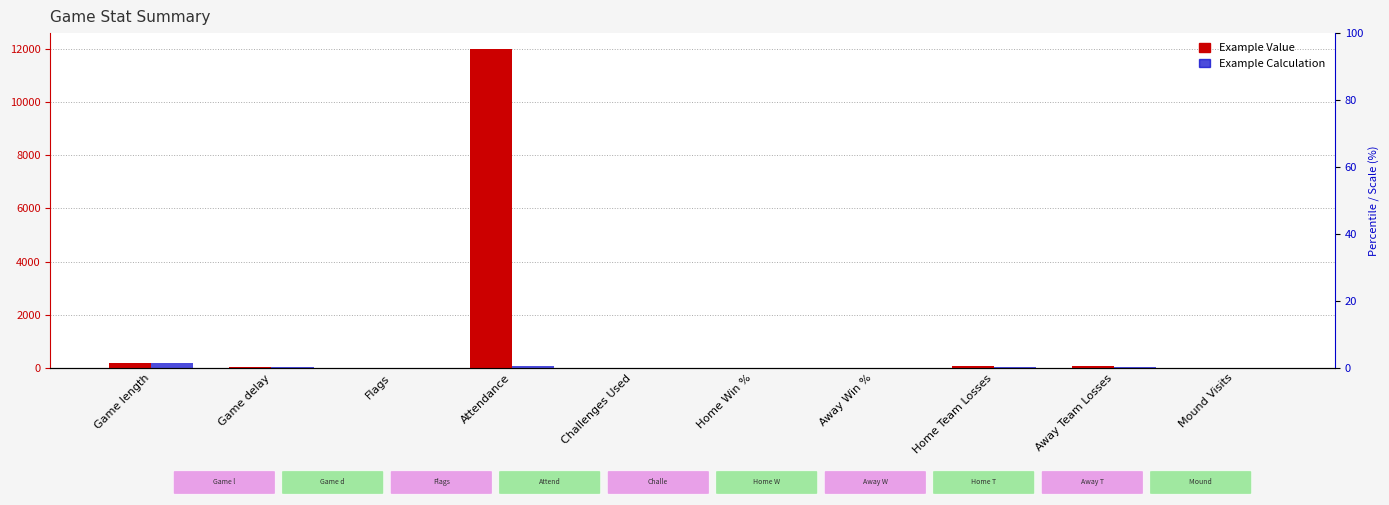

How many values in the Example Value series are below 20?

5